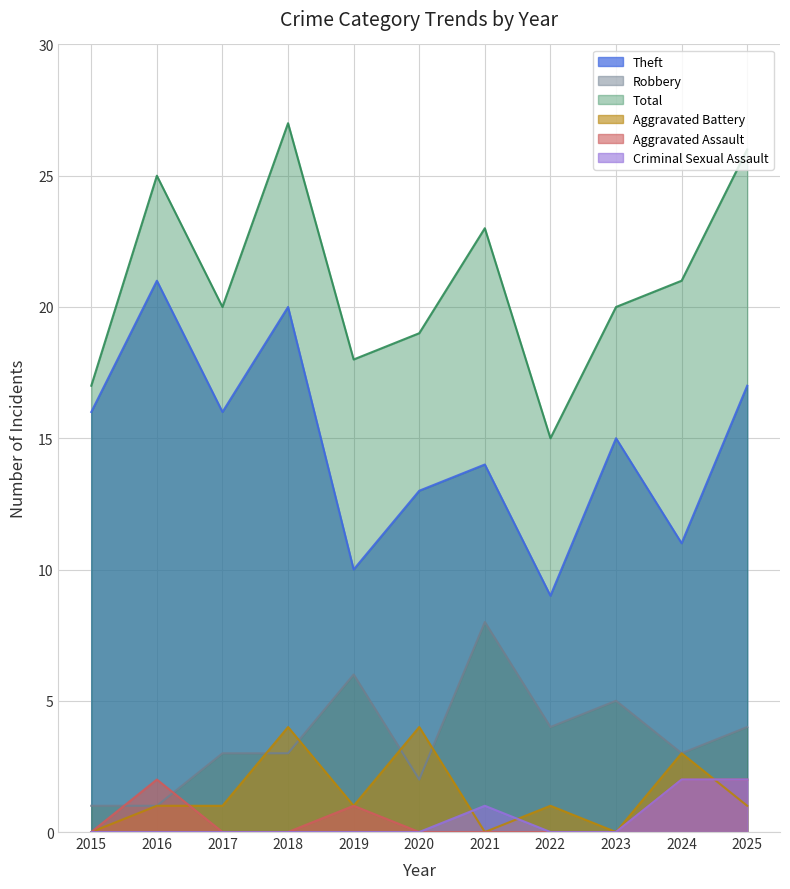

List the series in order of their peak value, highest first.

Total, Theft, Robbery, Aggravated Battery, Aggravated Assault, Criminal Sexual Assault